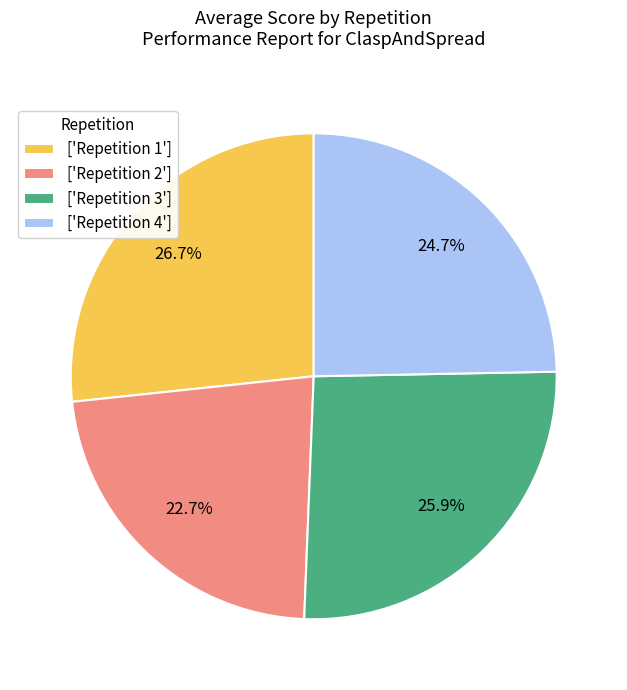

Do ['Repetition 4'] and ['Repetition 3'] together represent more than half of the pie?

Yes